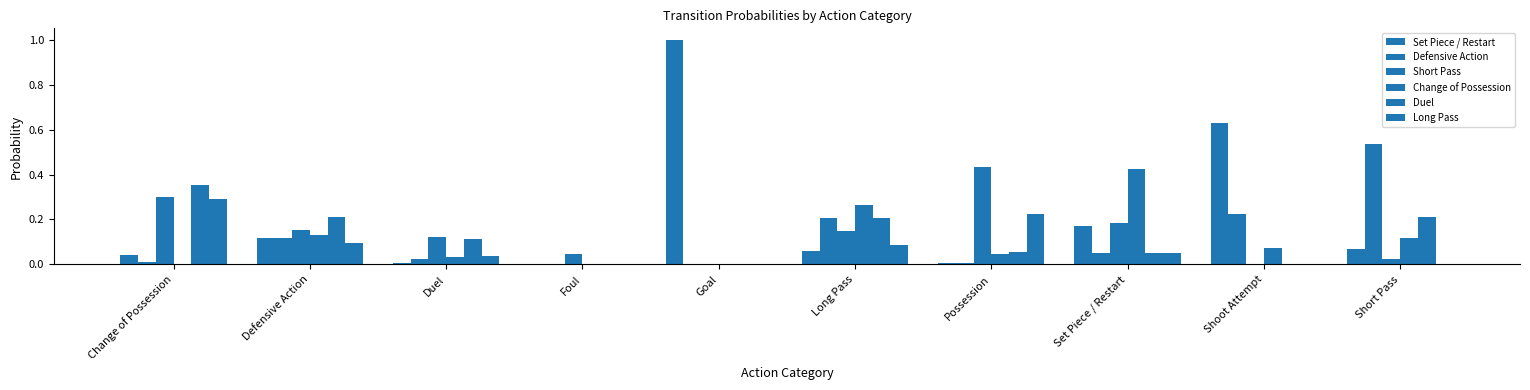

Count the number of categories in the chart.

10